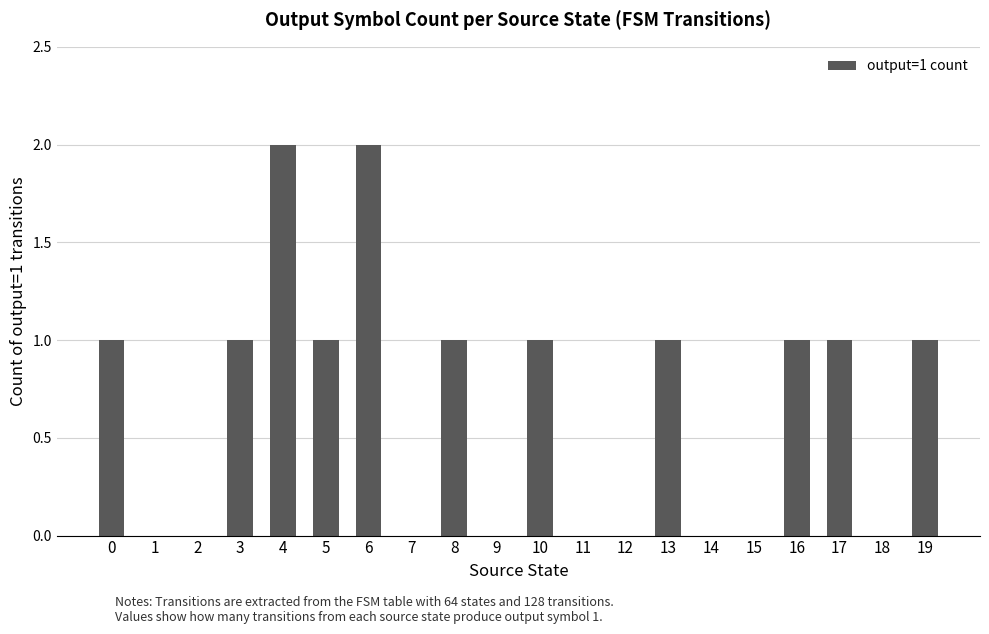

How many series are shown in this chart?

1